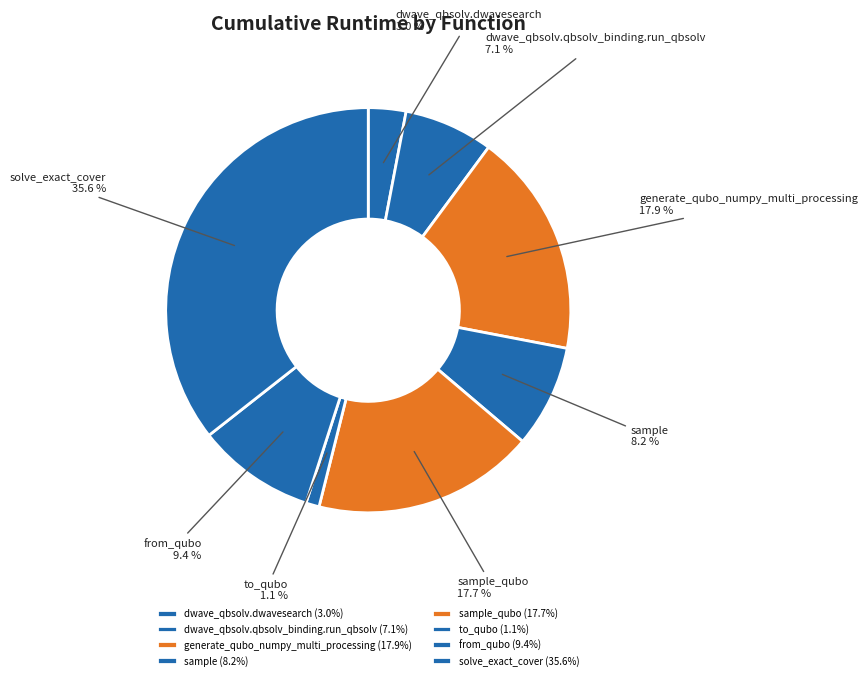

Is solve_exact_cover the majority of the pie?

No